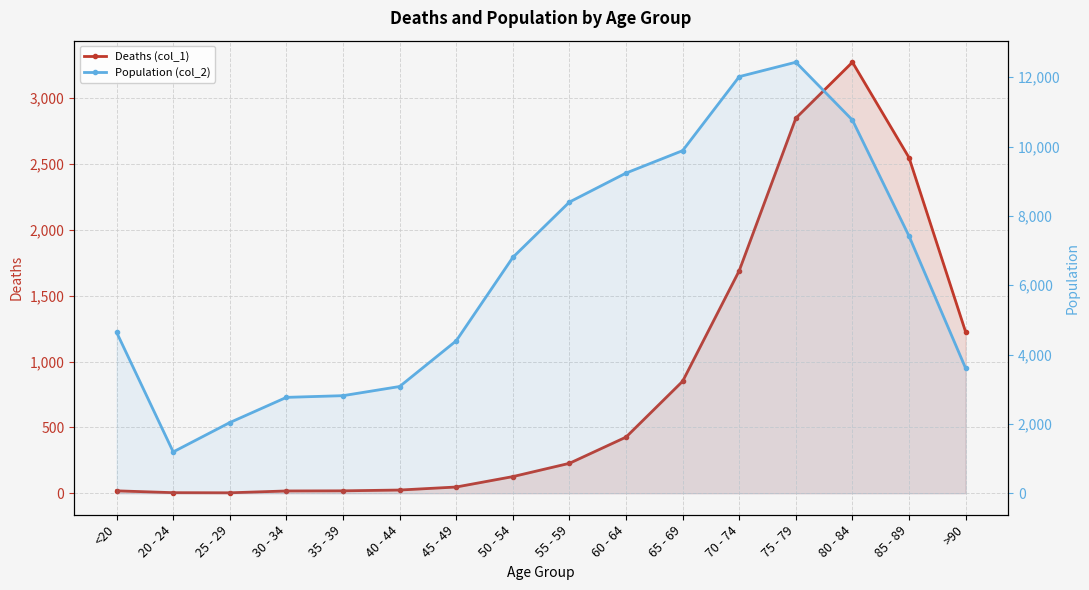

What is the difference between the Population (col_2) values at 30 - 34 and 70 - 74?

9253